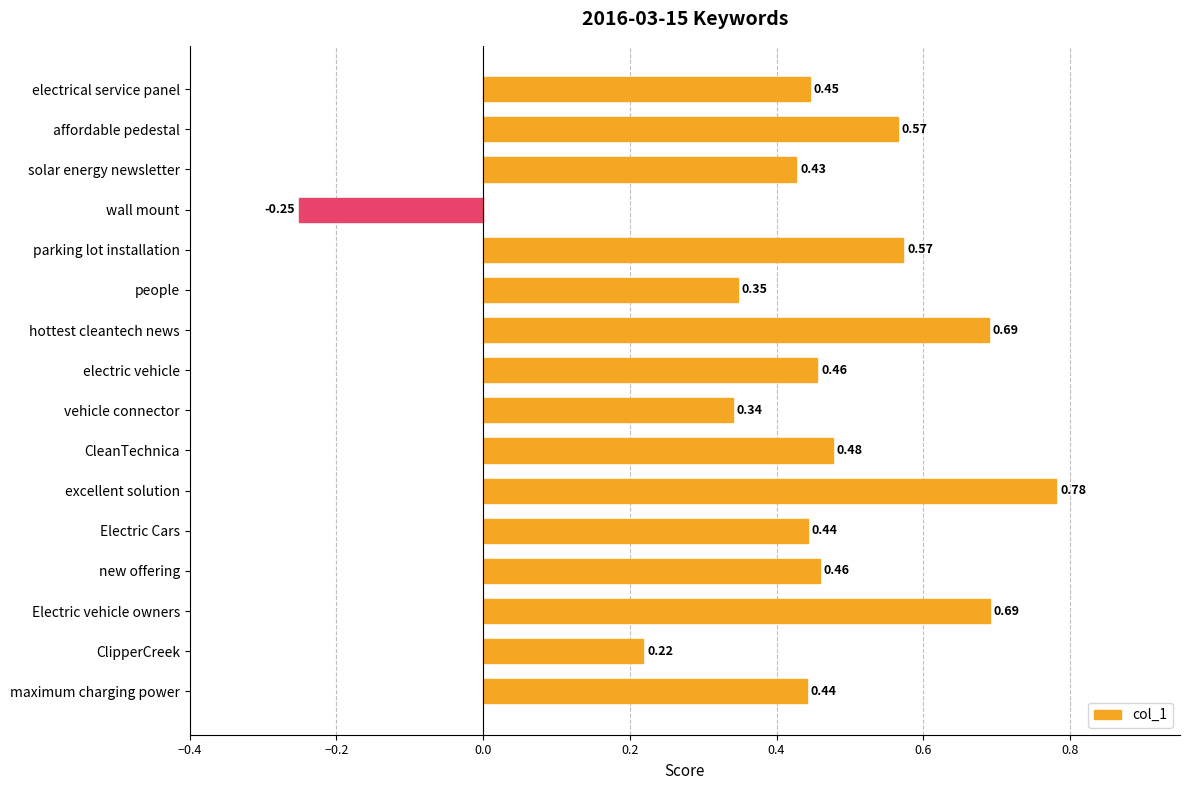

How many bars are there in total?

16